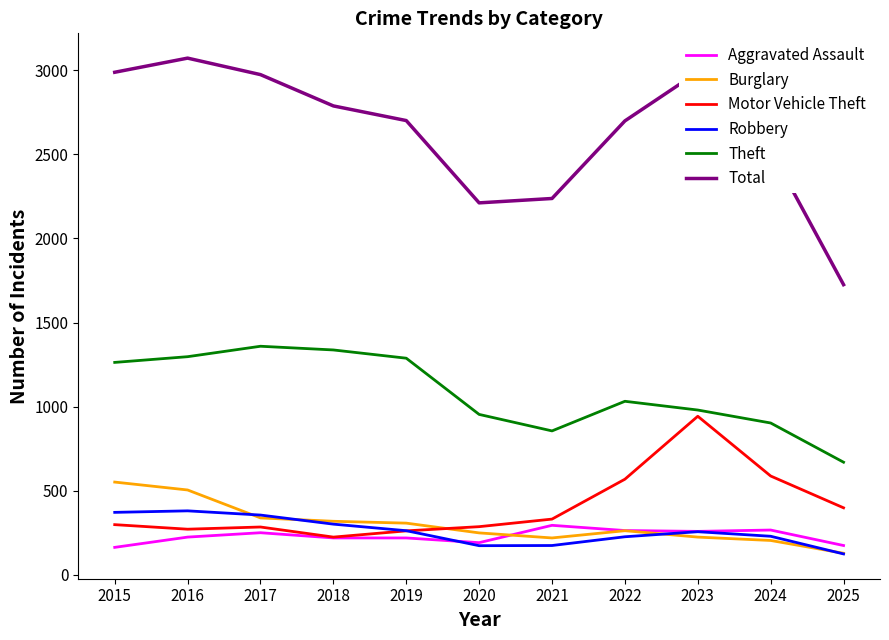

Which series has the largest range (max minus min)?

Total